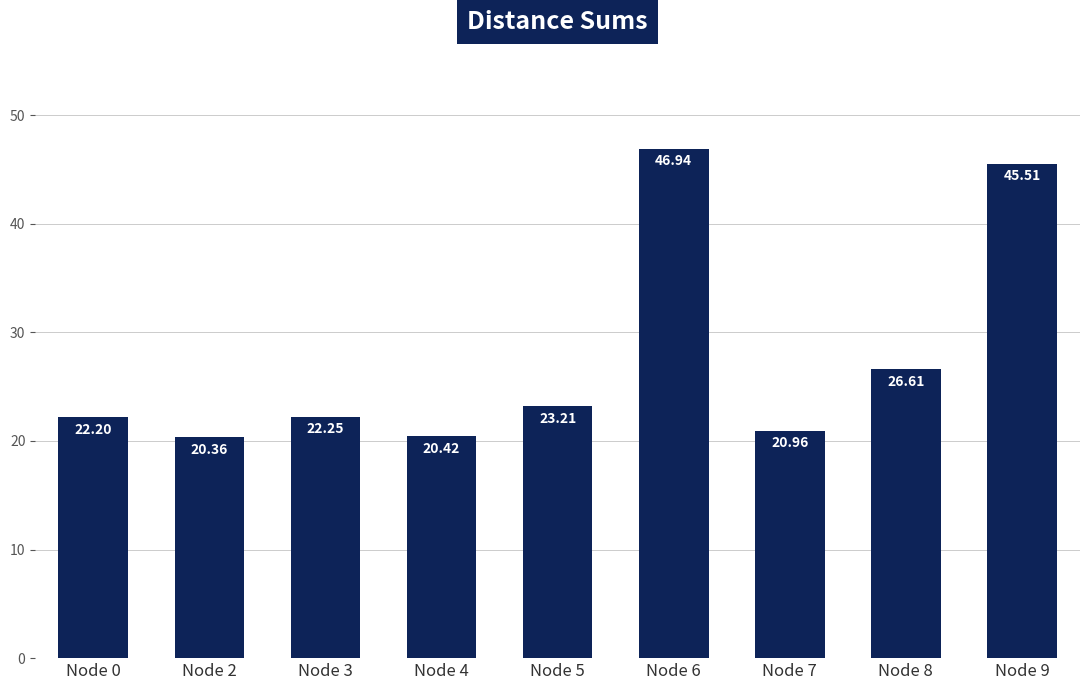

Is it true that the value at Node 3 is 22.2?

True